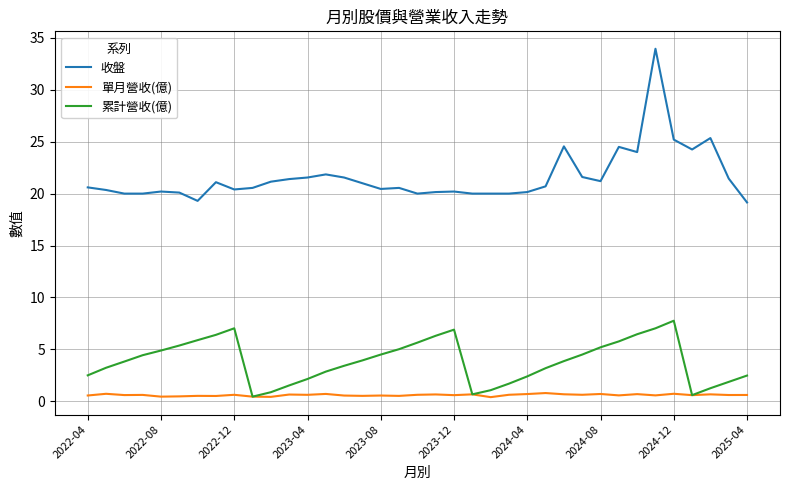

True or false: 累計營收(億) has more than 0 points higher than both neighbors.

True